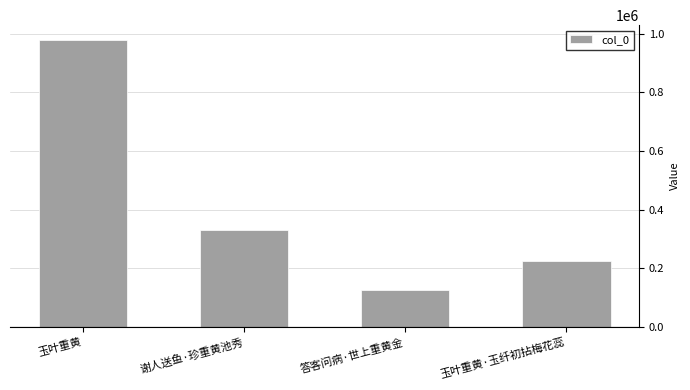

Where does the data first go above 330063?

玉叶重黄